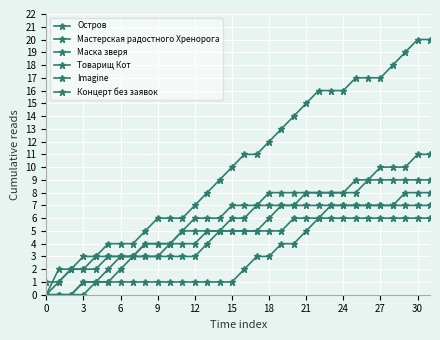

How many distinct data groups are displayed?

6